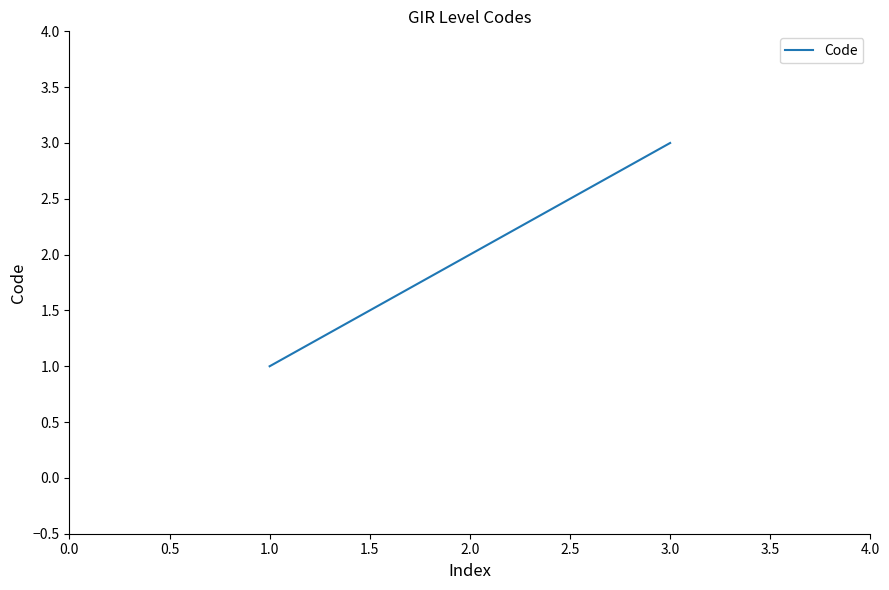

What is the sum of all values?

6